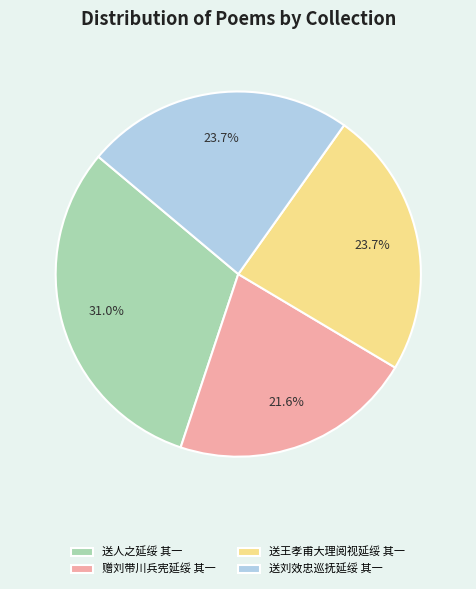

Which slice is the largest?

送人之延绥 其一